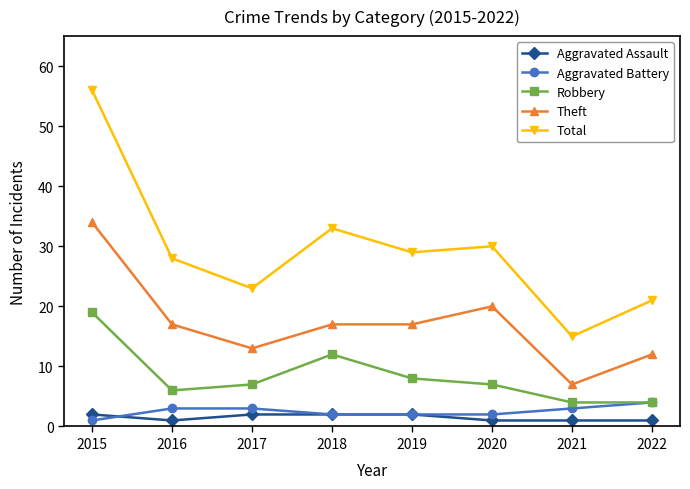

Which category has the highest value in the Total series?

2015